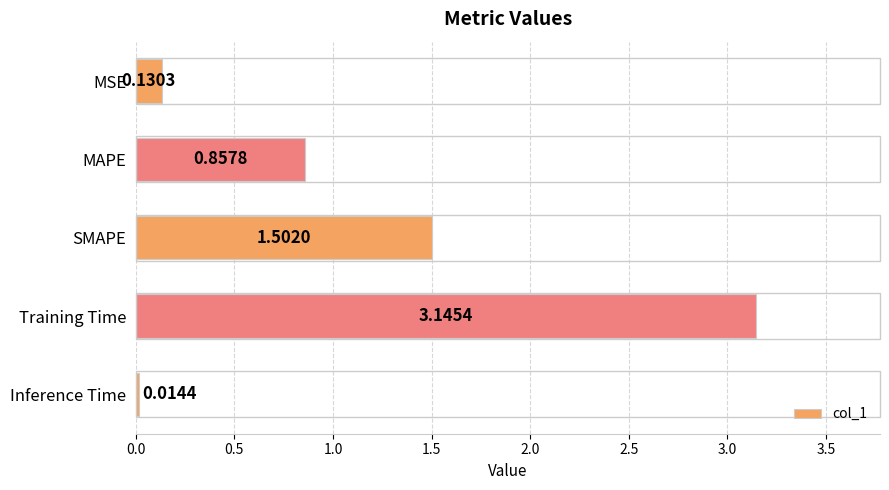

What is the label of the 1st bar from the top?

MSE